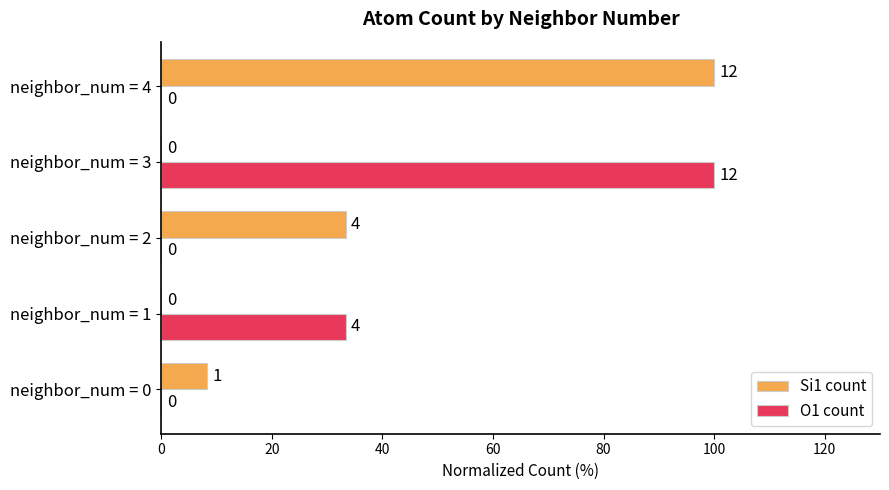

What is the maximum value shown in the chart?

100.0